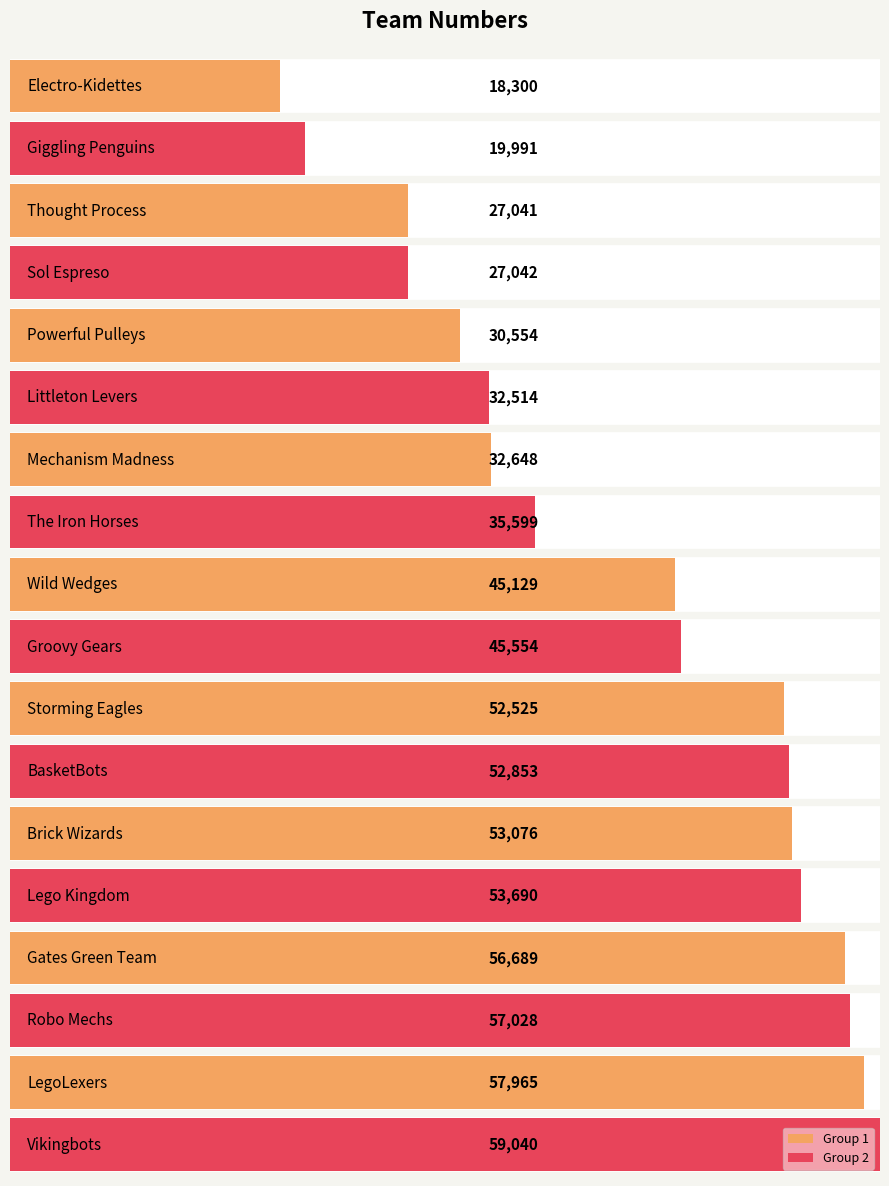

Reading right to left, what are all the values shown in this chart?

59040	57965	57028	56689	53690	53076	52853	52525	45554	45129	35599	32648	32514	30554	27042	27041	19991	18300